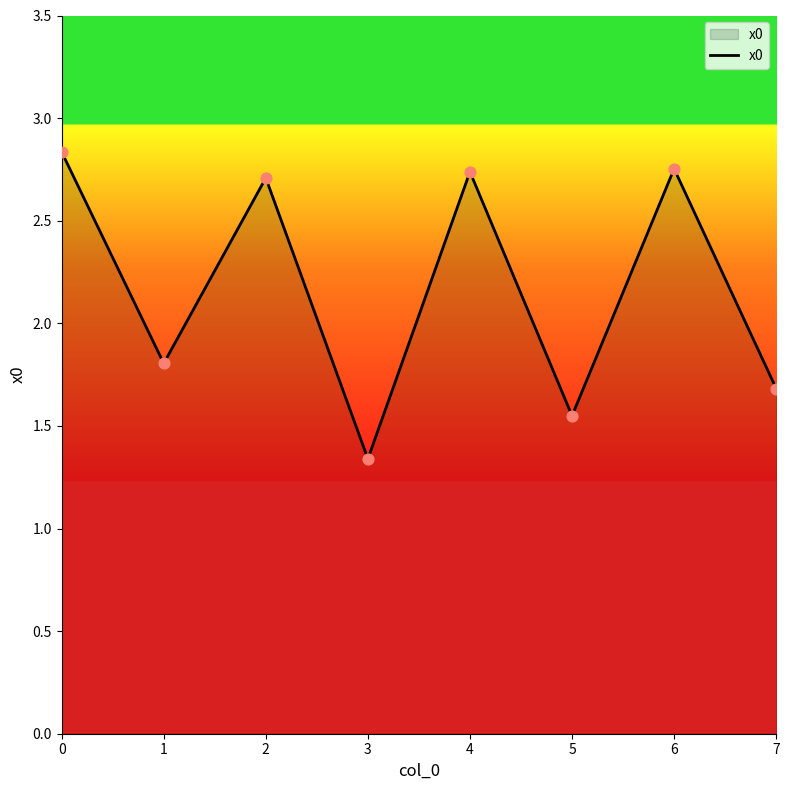

What is the ratio of the value at 5 to the value at 3?

1.2